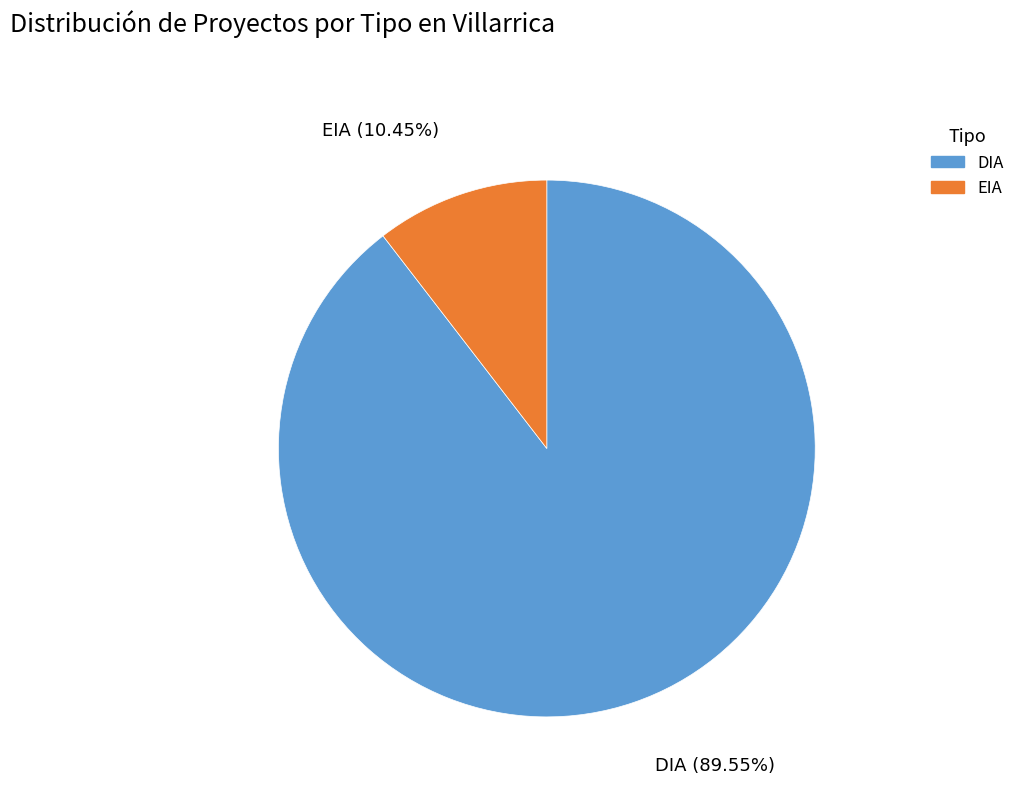

Which slice is the smallest?

EIA